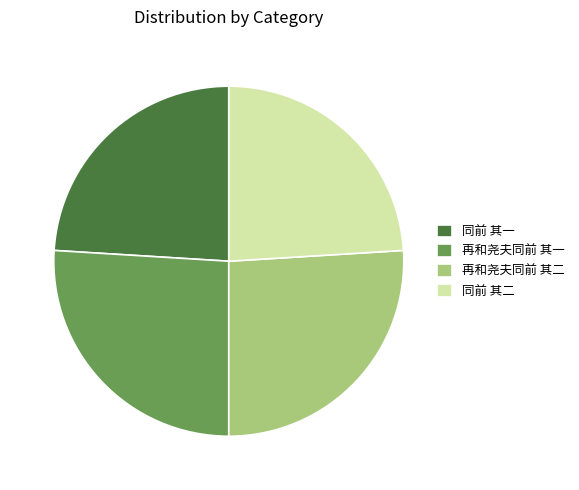

Is there any slice that represents more than half of the pie?

No